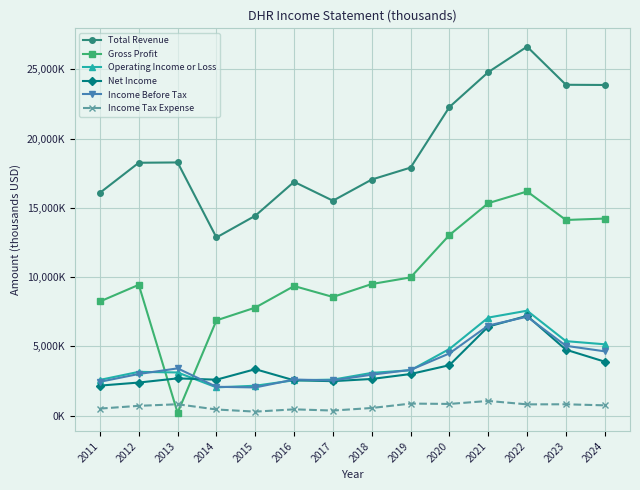

True or false: Total Revenue has more than 1 points higher than both neighbors.

True